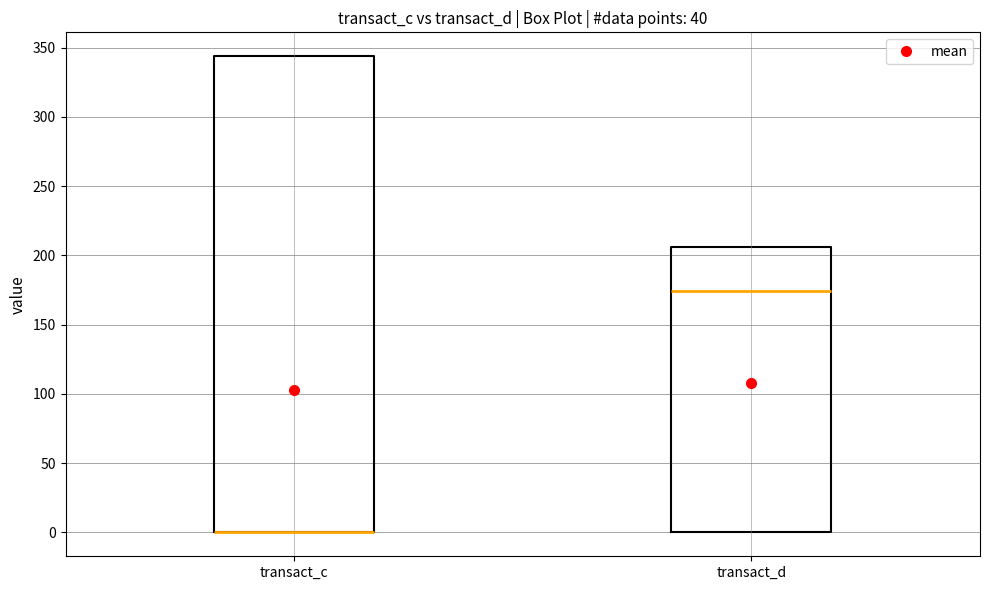

Where is the upper edge of the box for transact_c on the y-axis? The values are not printed on the chart, so give them approximately, as read against the axis.

345